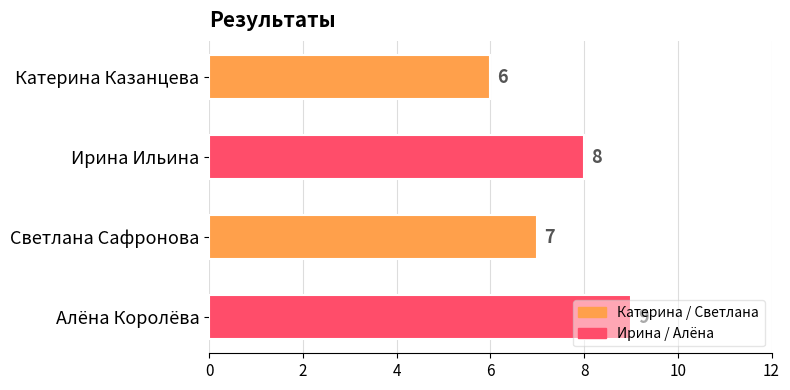

What is the sum of all values?

30